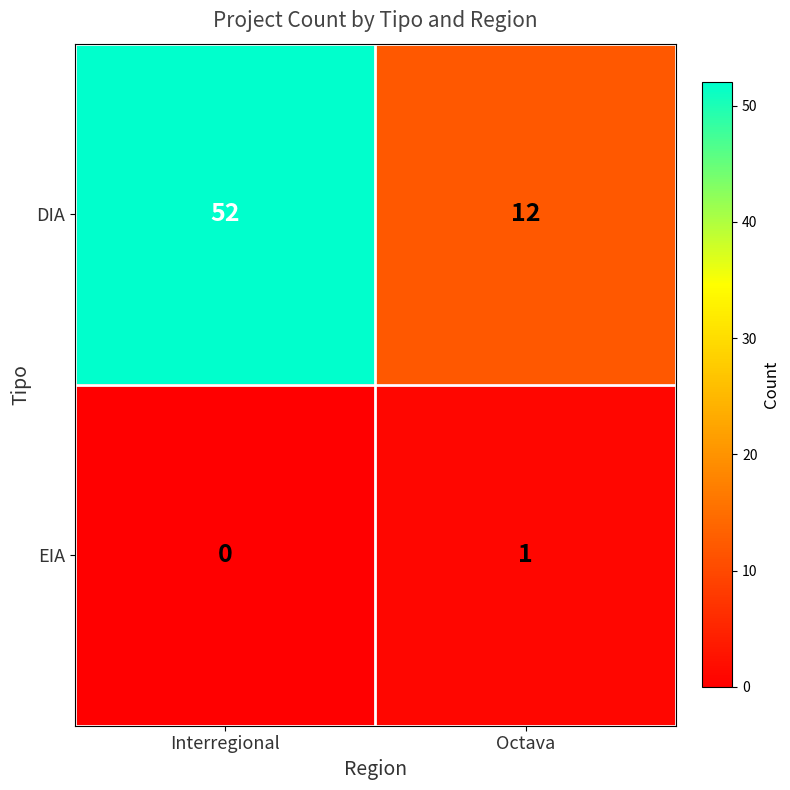

At how many categories does at least one series exceed 5?

2